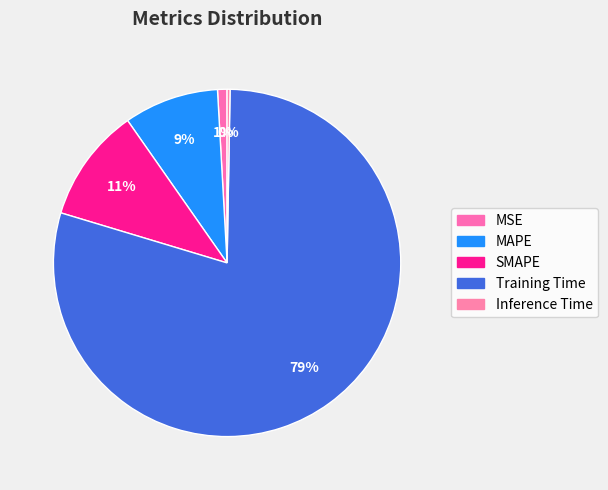

Which category has the smallest portion of the pie?

Inference Time